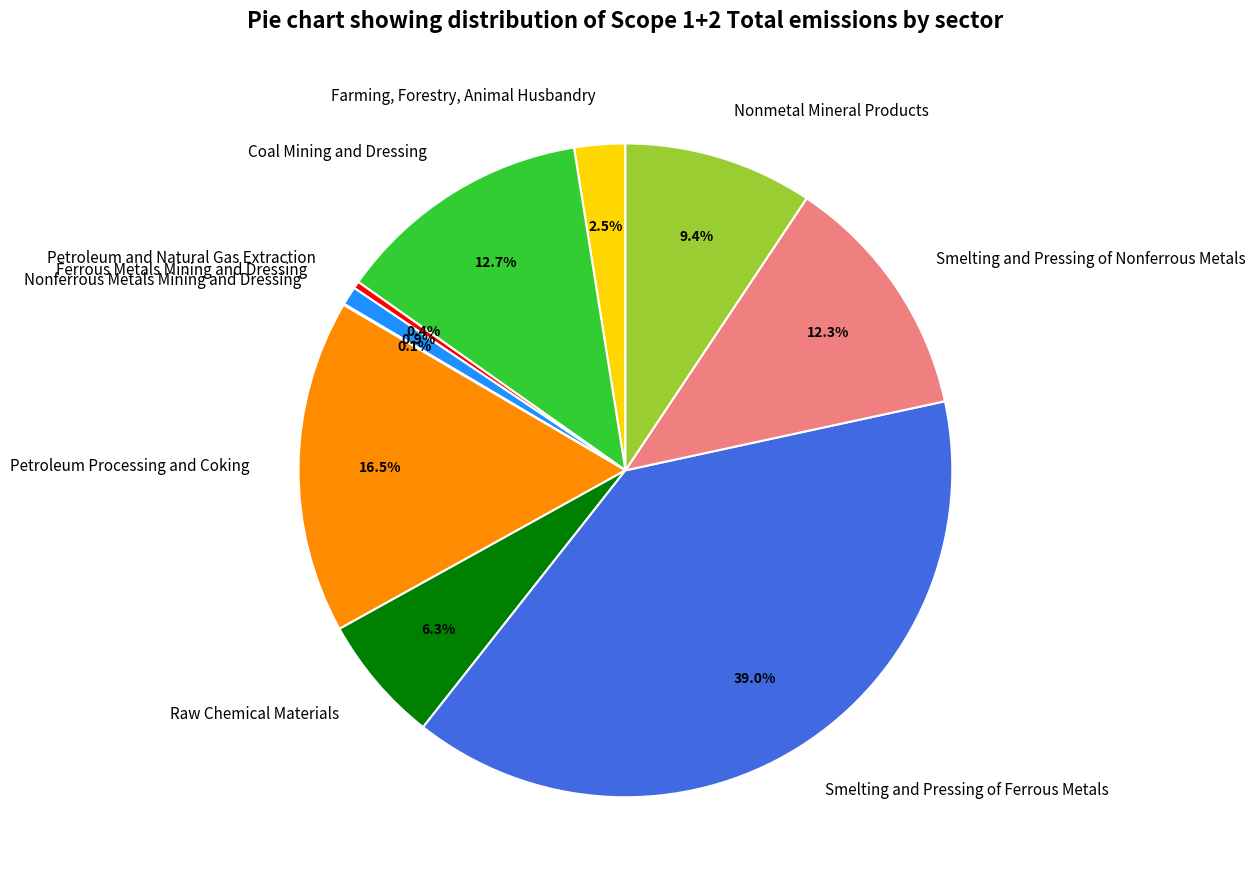

To the nearest percent, what is the difference between the largest and smallest slice percentages?

39%